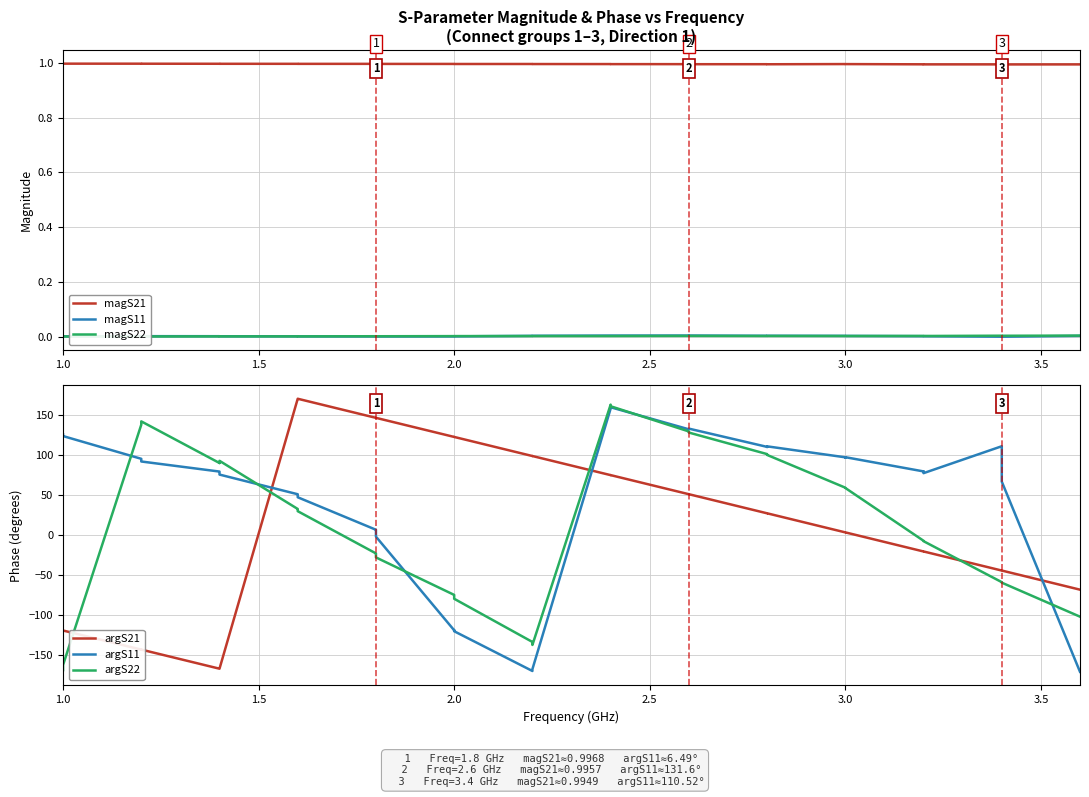

In argS22, how many points are higher than both neighbors (excluding endpoints)?

3